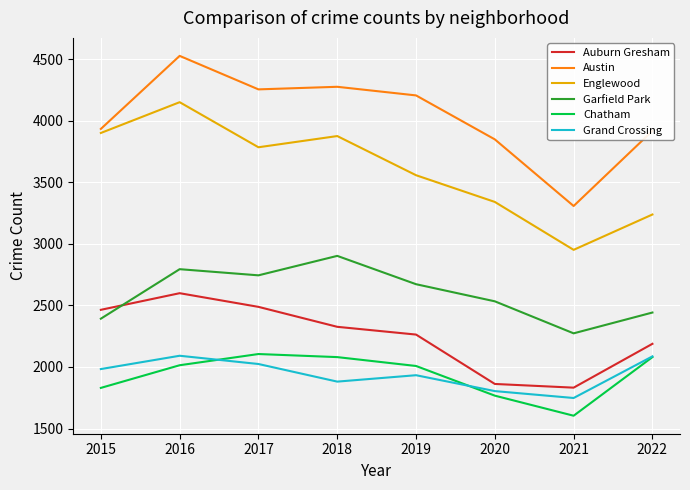

True or false: Garfield Park and Chatham cross at least once.

False